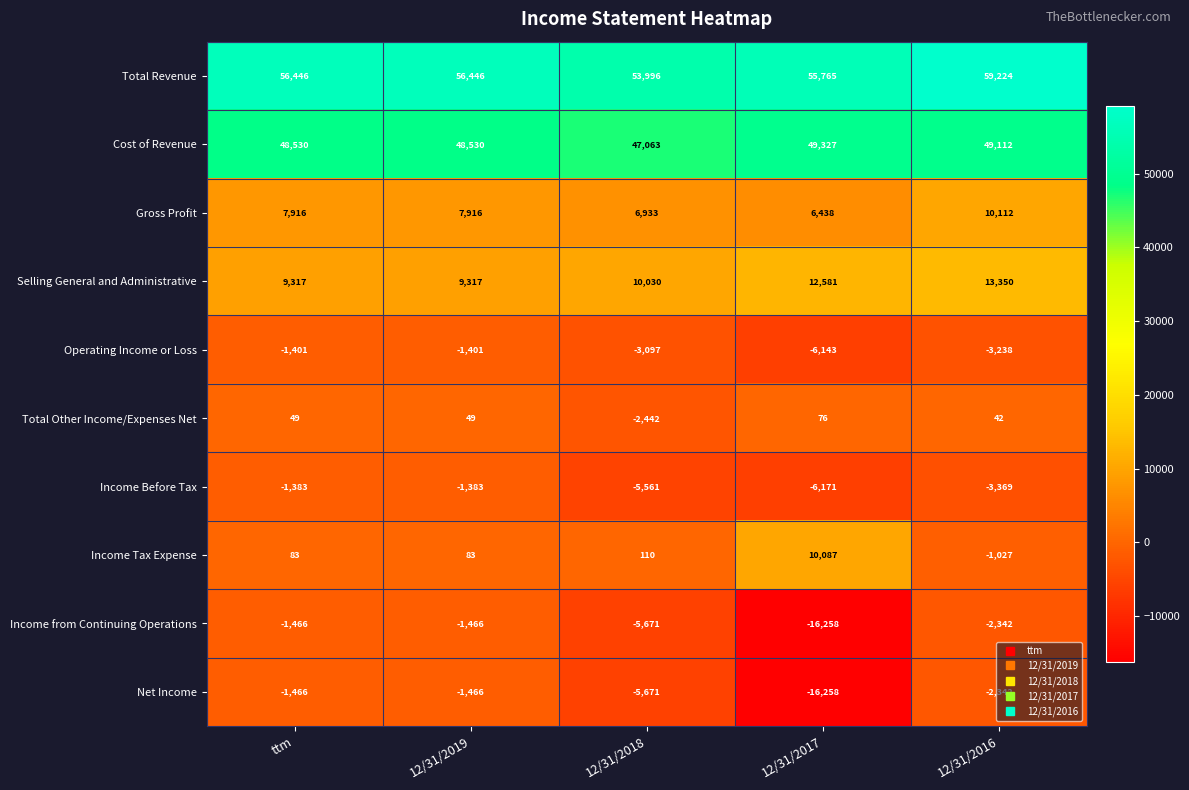

What is the sum of all Selling General and Administrative values?

54595